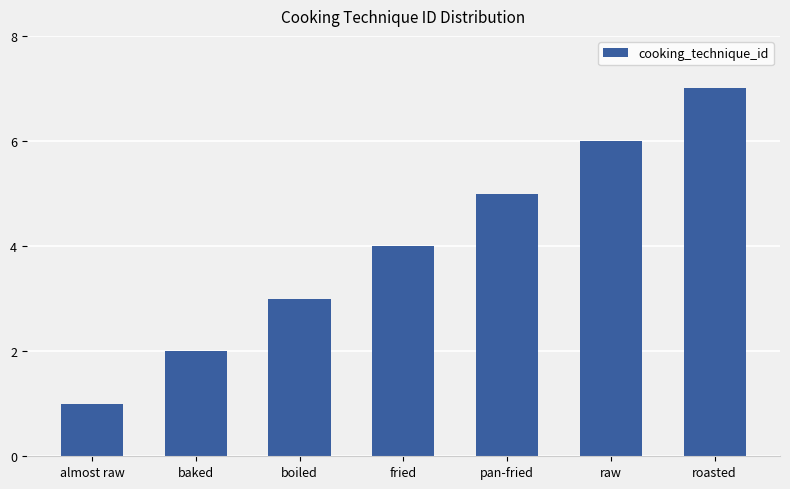

What is the sum of all values?

28